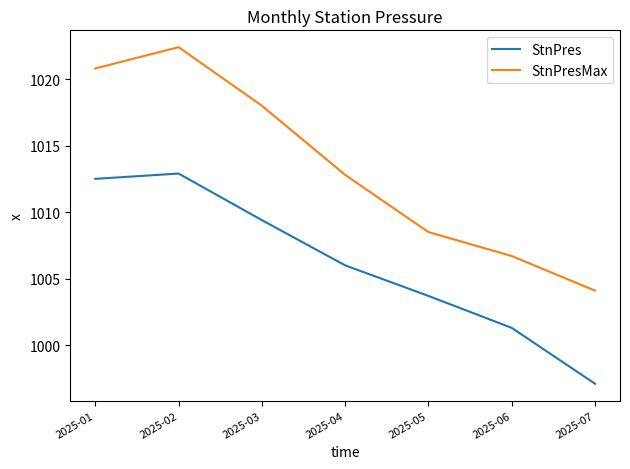

What is the greatest value displayed?

1022.4